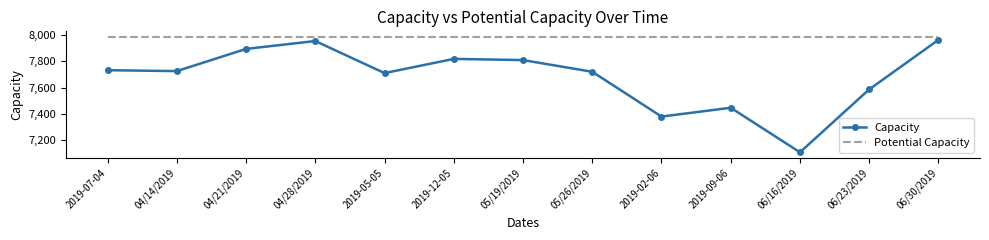

True or false: Capacity and Potential Capacity intersect in this chart.

False